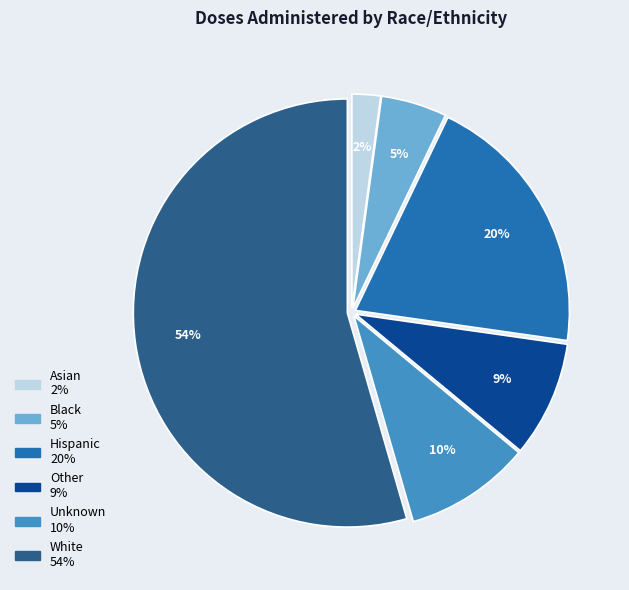

Which category has the smallest portion of the pie?

Asian